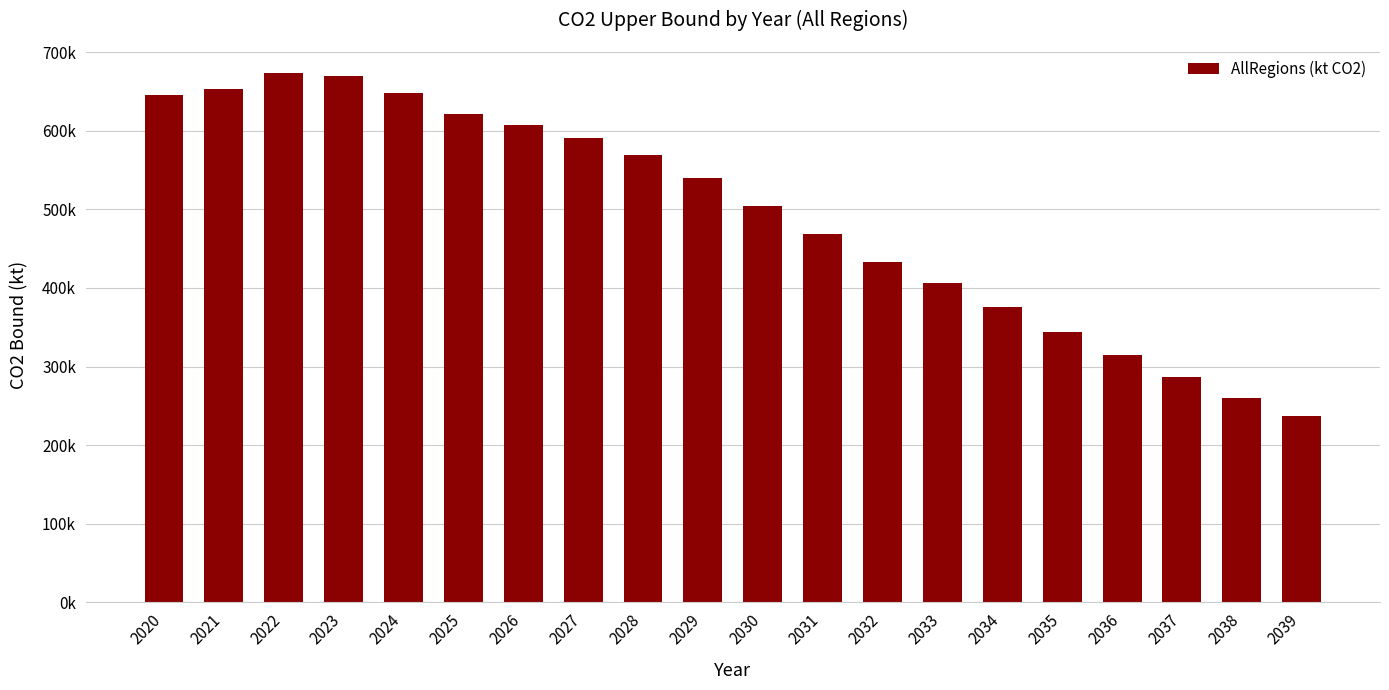

Does the chart contain any negative values?

No